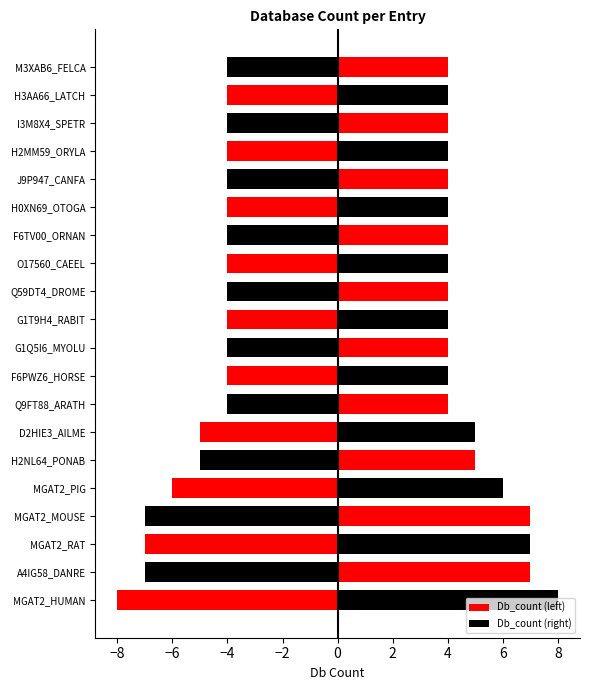

How many Db_count (left) values are between -5 and -4?

15